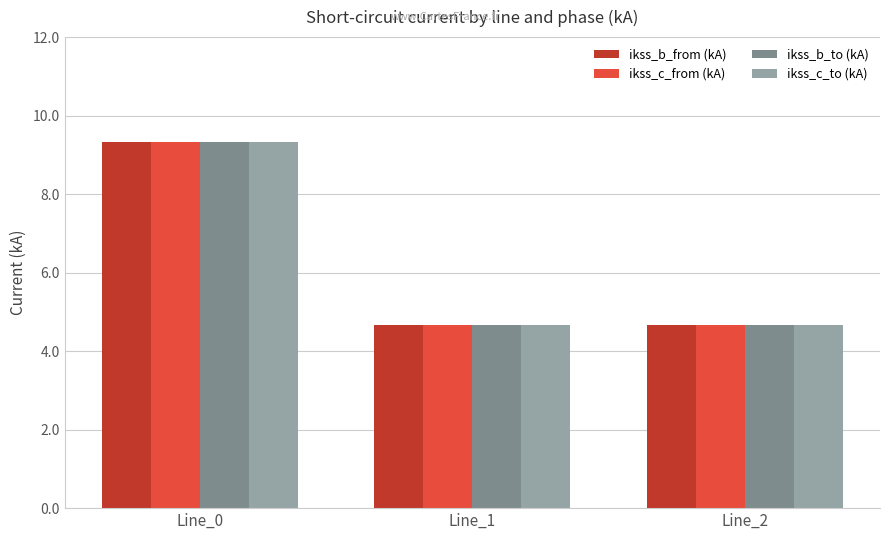

What is the difference between the ikss_c_to (kA) values at Line_0 and Line_1?

4.7